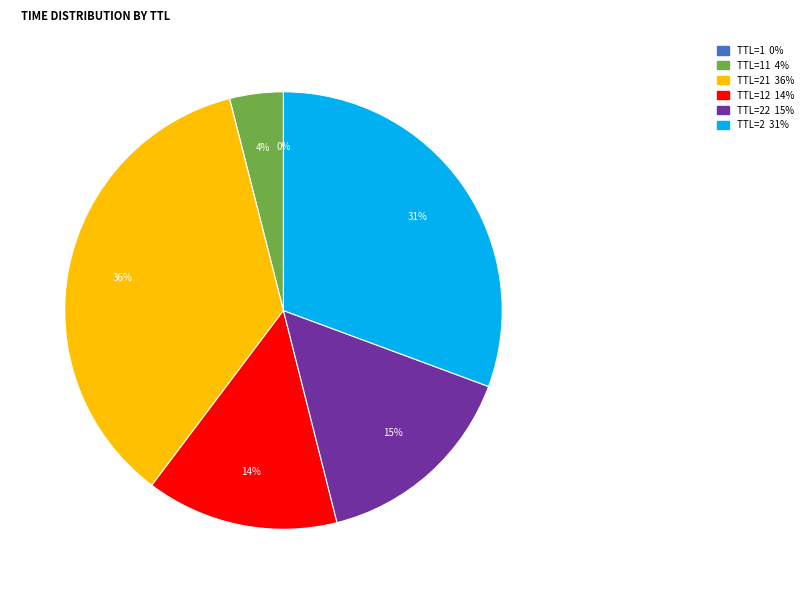

Is there a majority slice in this chart?

No